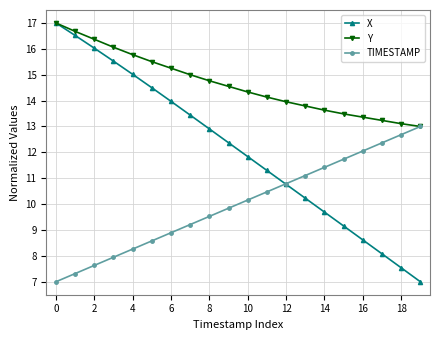

True or false: TIMESTAMP has more than 0 interior local peaks.

False